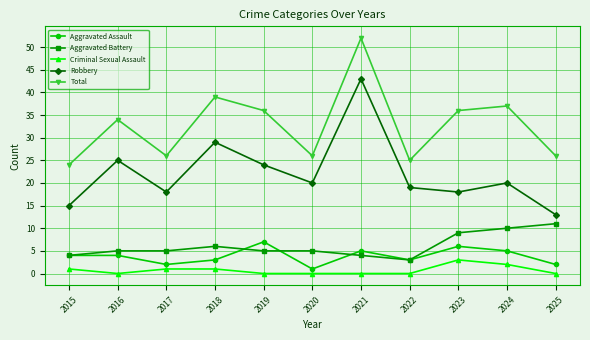

How many lines are shown in the chart?

5